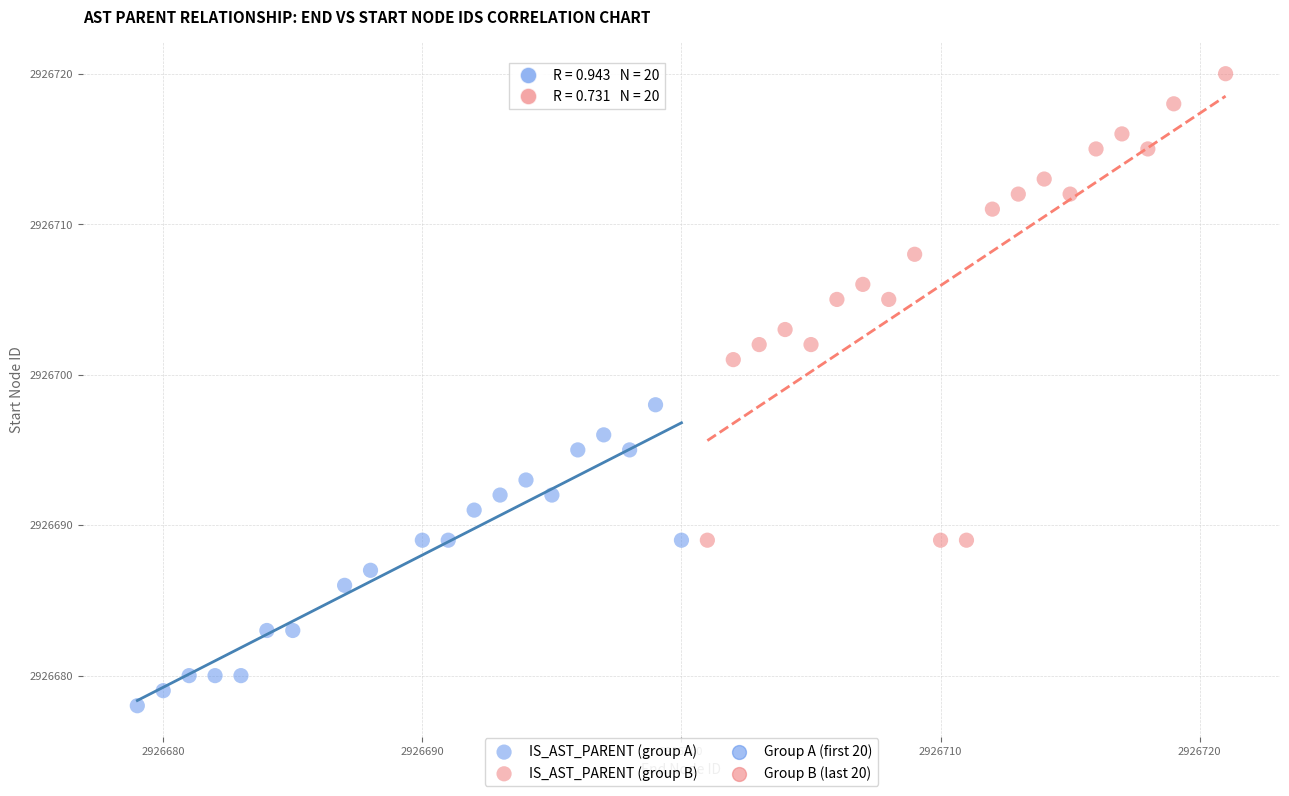

Which series has the widest spread of Y values?

IS_AST_PARENT (group B)